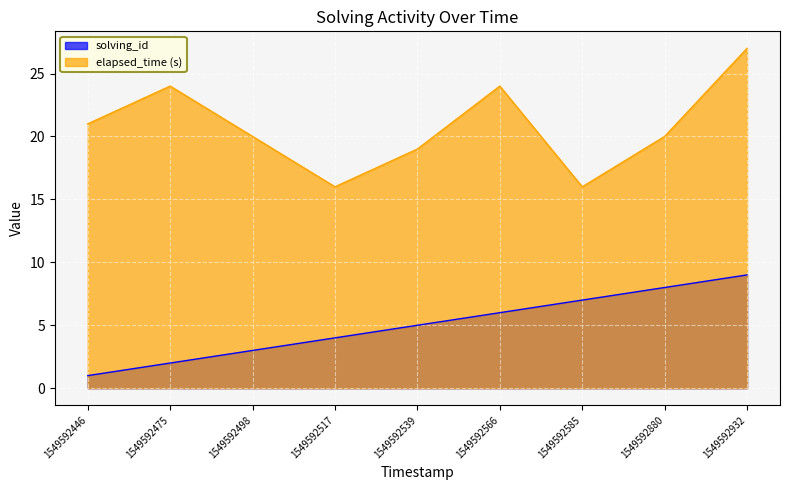

What is the spread (max minus min) of values at 1549592446?

20